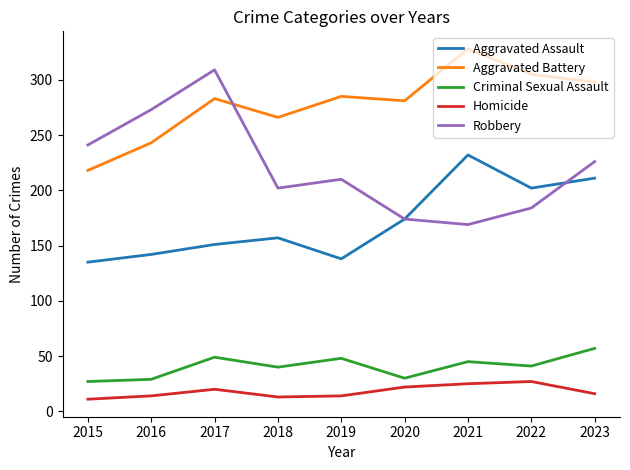

Rank the series by their maximum value, from highest to lowest.

Aggravated Battery, Robbery, Aggravated Assault, Criminal Sexual Assault, Homicide